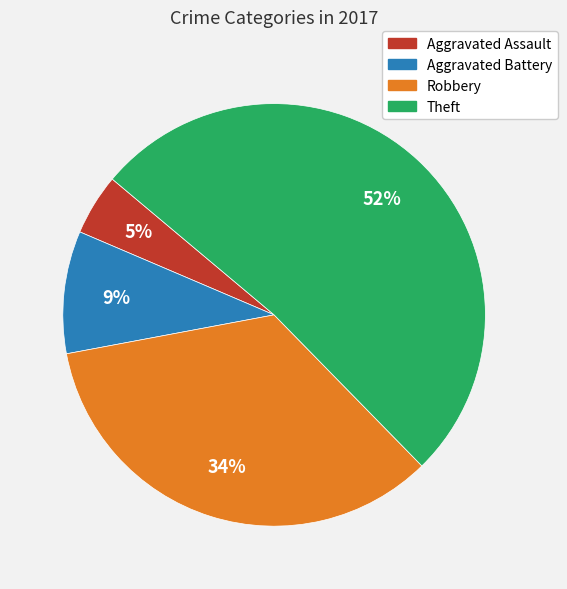

The Aggravated Assault slice represents 19% of the pie. True or false?

False